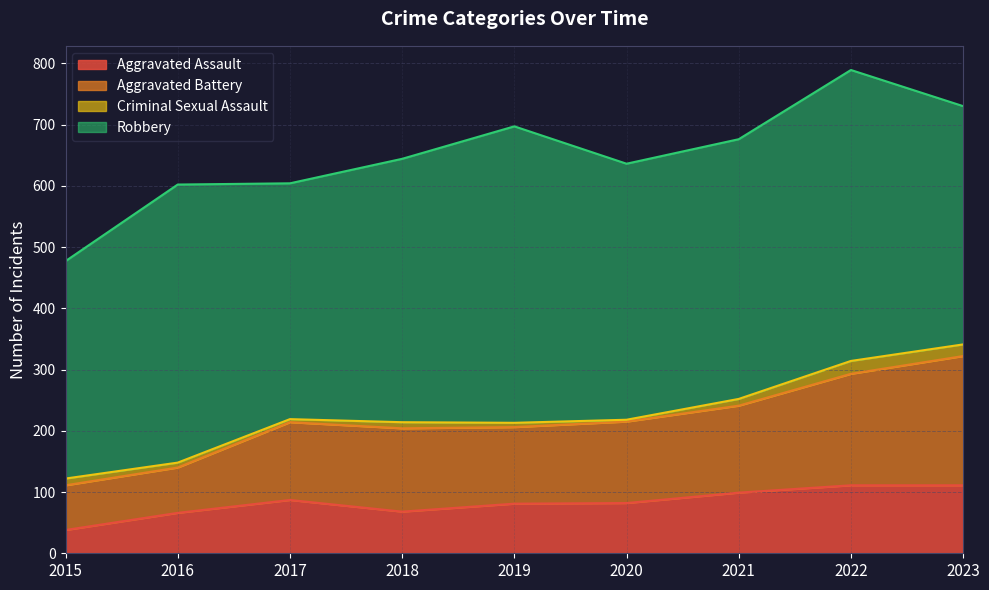

What is the total value across all series at 2018?

644